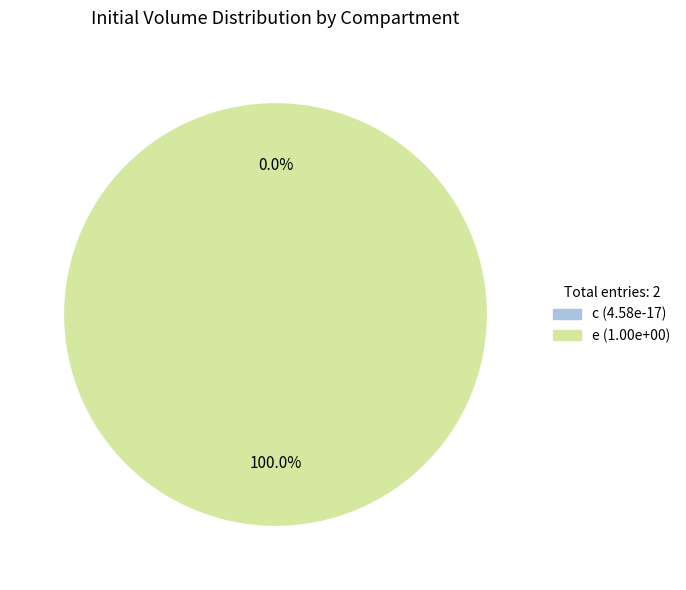

To the nearest percent, what is the difference between the largest and smallest slice percentages?

100%